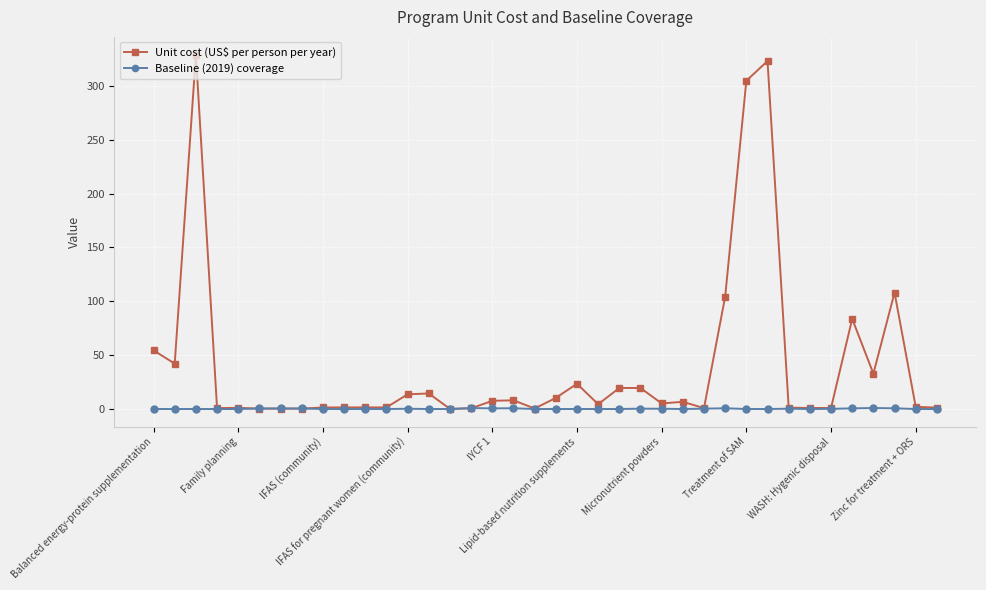

How many data points does each series have?

38